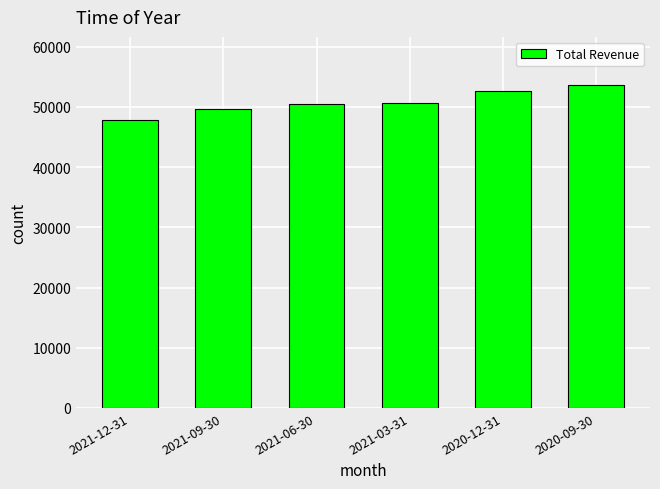

What is the label of the 3rd bar from the left?

2021-06-30